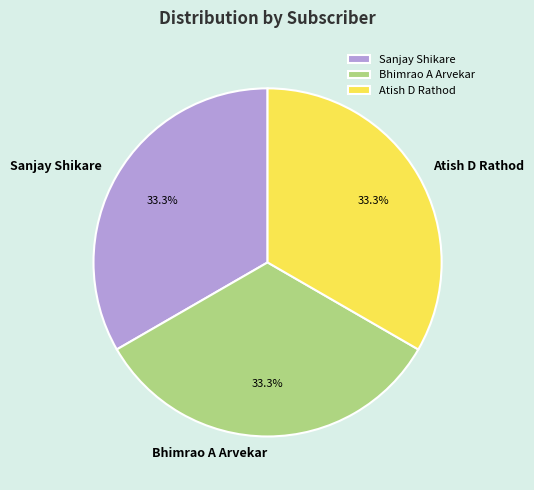

Does Atish D Rathod account for over 50% of the chart?

No